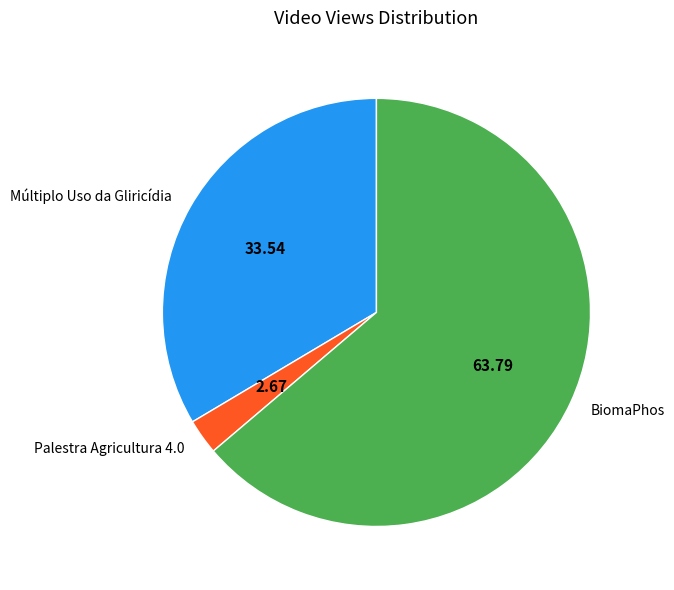

Rank the categories by value from highest to lowest.

BiomaPhos, Múltiplo Uso da Gliricídia, Palestra Agricultura 4.0